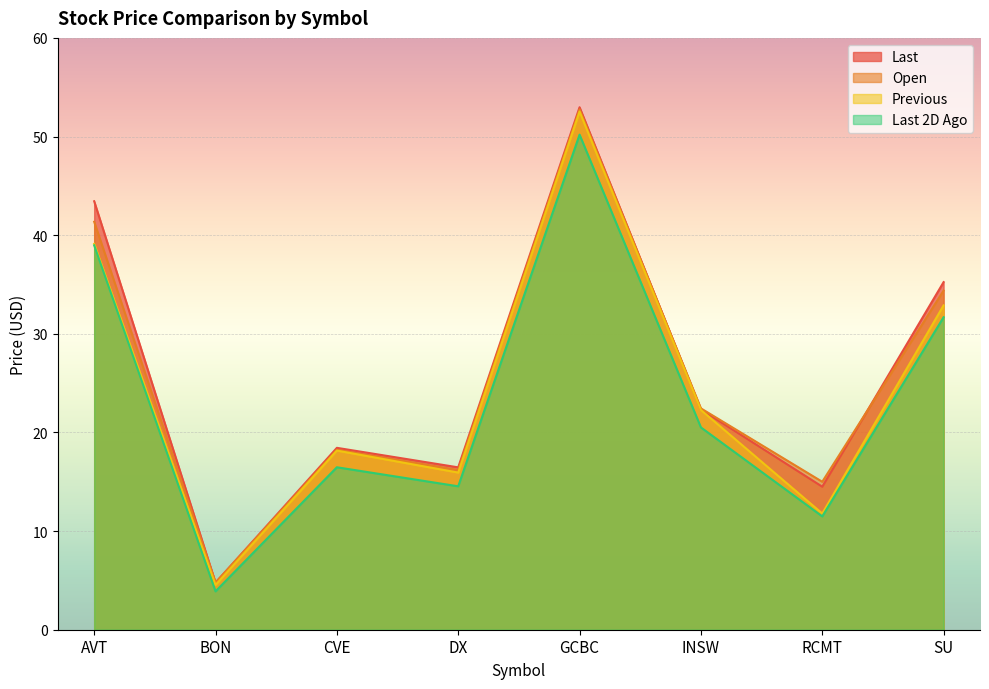

The value of Last at BON is 4.8. True or false?

True